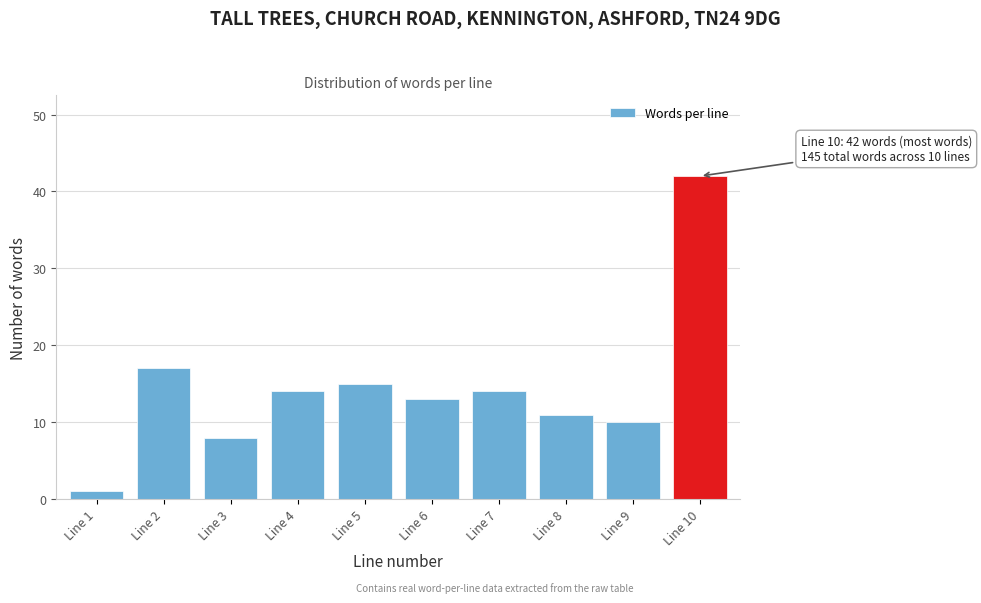

Reading right to left, what are all the values shown in this chart?

Line 10=42	Line 9=10	Line 8=11	Line 7=14	Line 6=13	Line 5=15	Line 4=14	Line 3=8	Line 2=17	Line 1=1